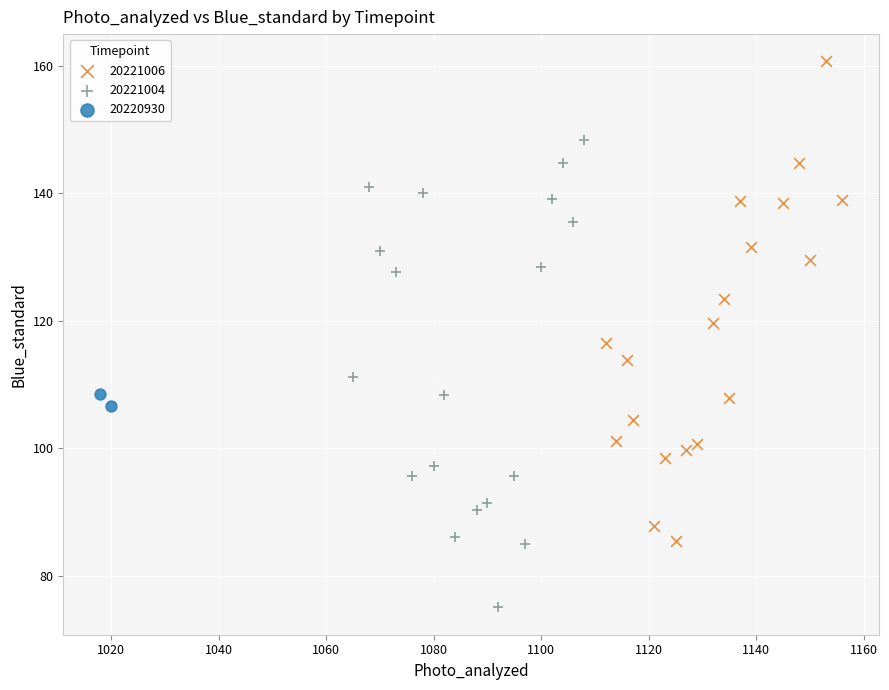

What are all the series names shown in the legend?

20221006, 20221004, 20220930